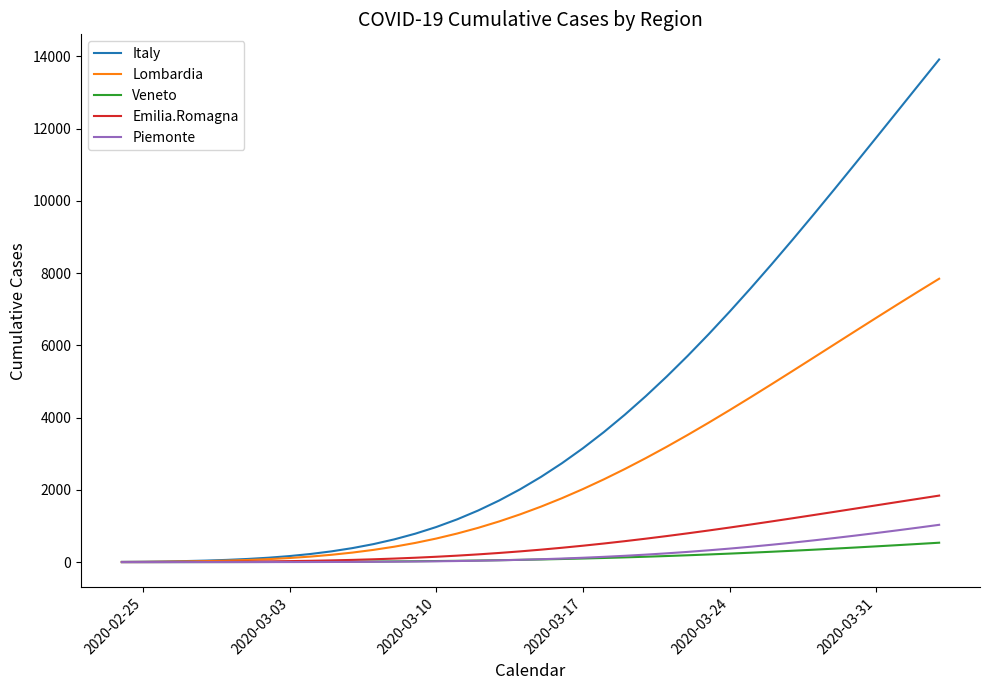

Which series has the widest spread of values?

Italy